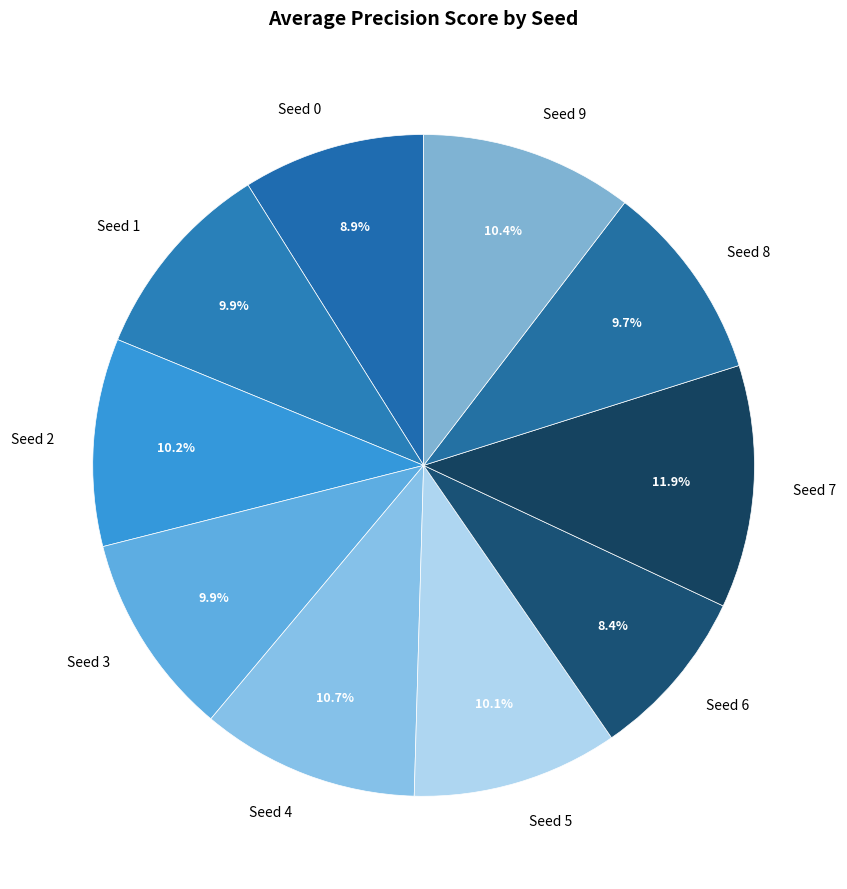

Is there a majority slice in this chart?

No